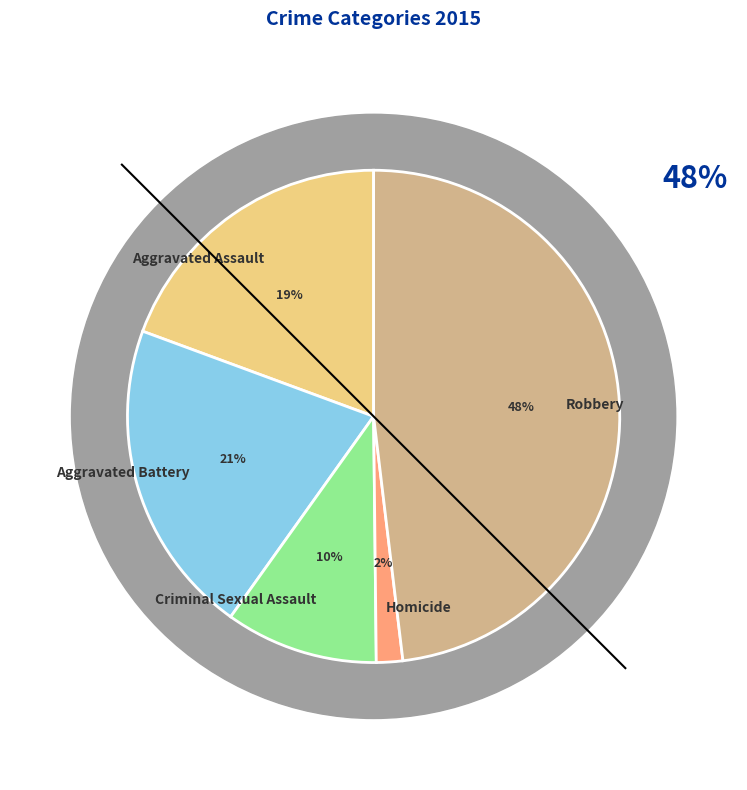

True or false: Criminal Sexual Assault accounts for 1% of the total.

False